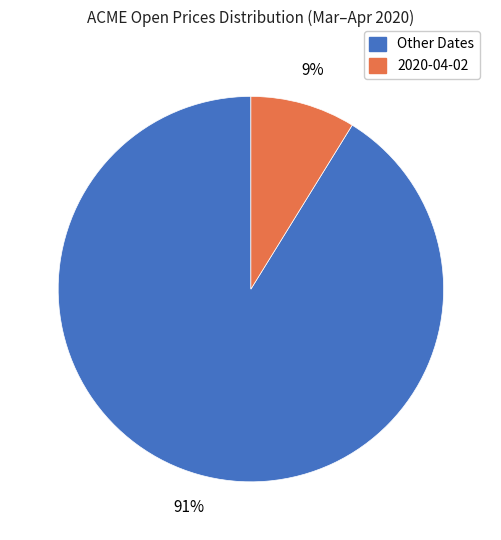

To the nearest percent, what is the difference between the largest and smallest slice percentages?

82%